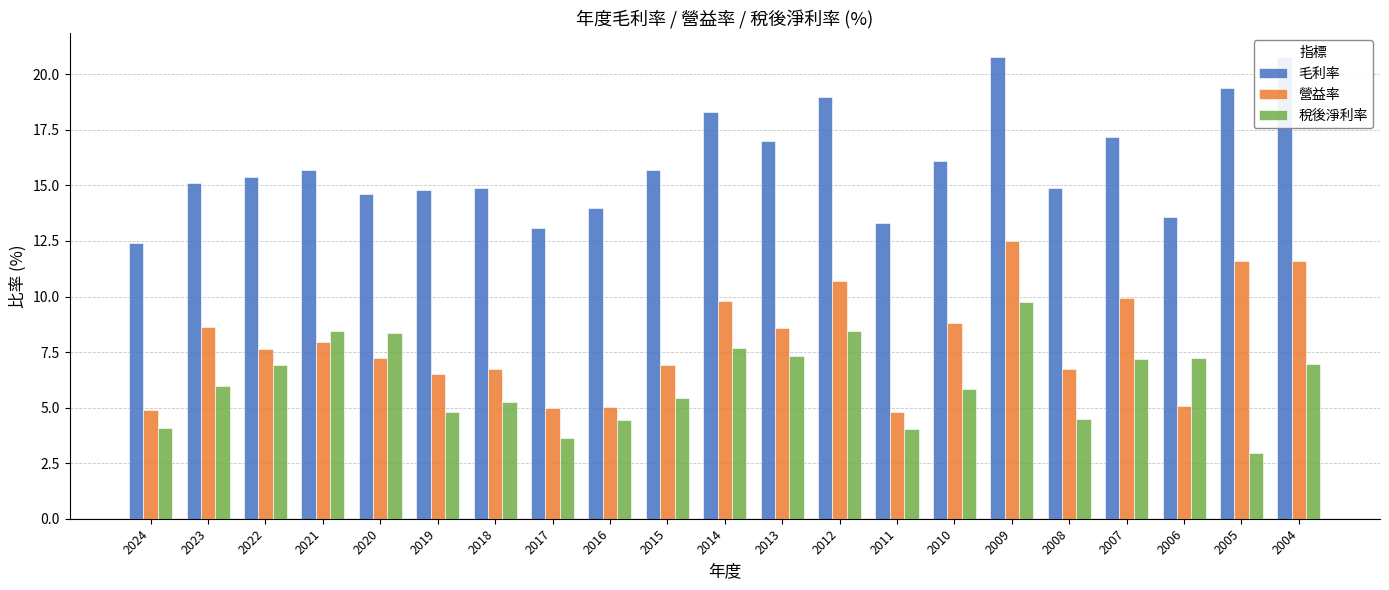

Are the bars grouped side by side (vs. stacked)?

Yes